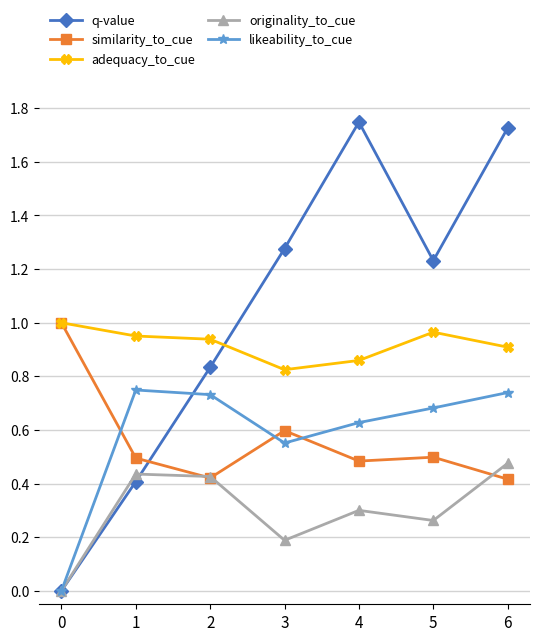

How many values in the originality_to_cue series exceed 0?

6